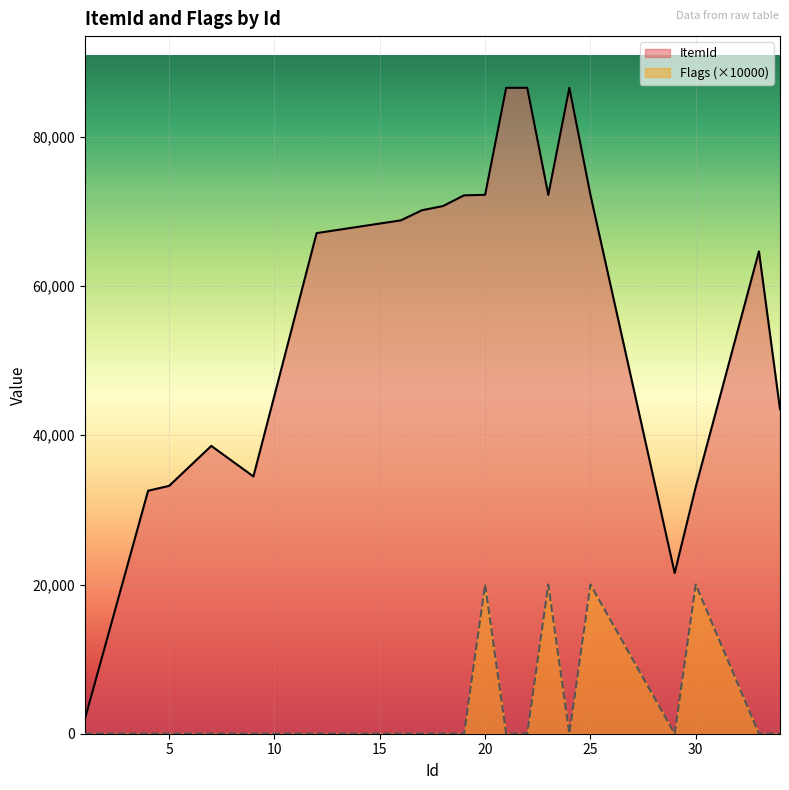

What is the total value across all series at 33?

64651